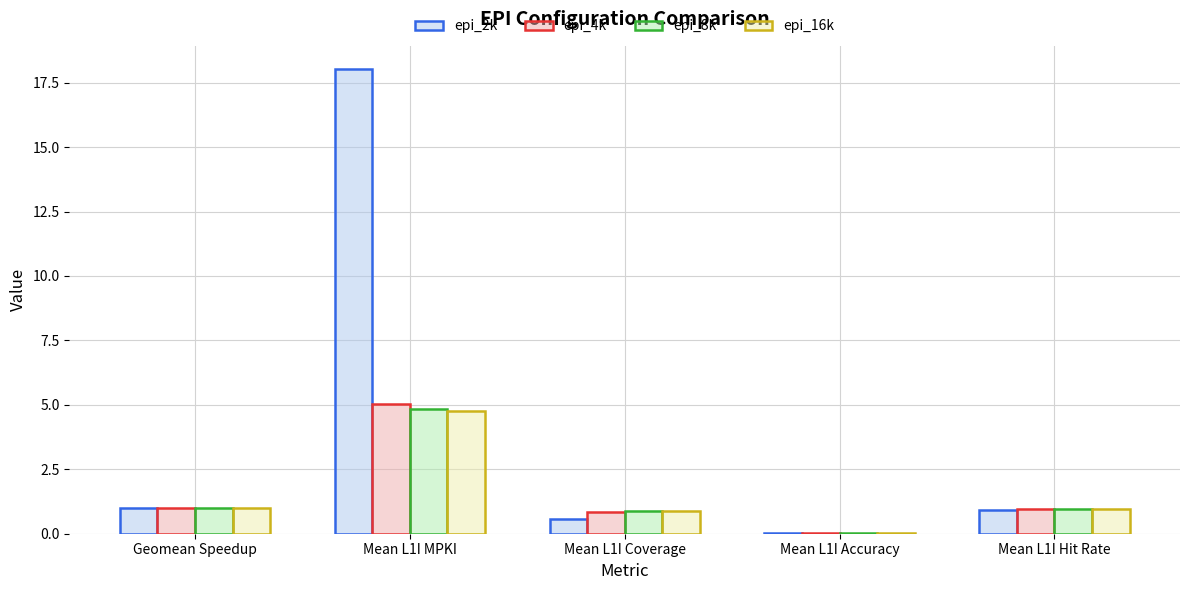

At which category is the sum across all series the highest?

Mean L1I MPKI